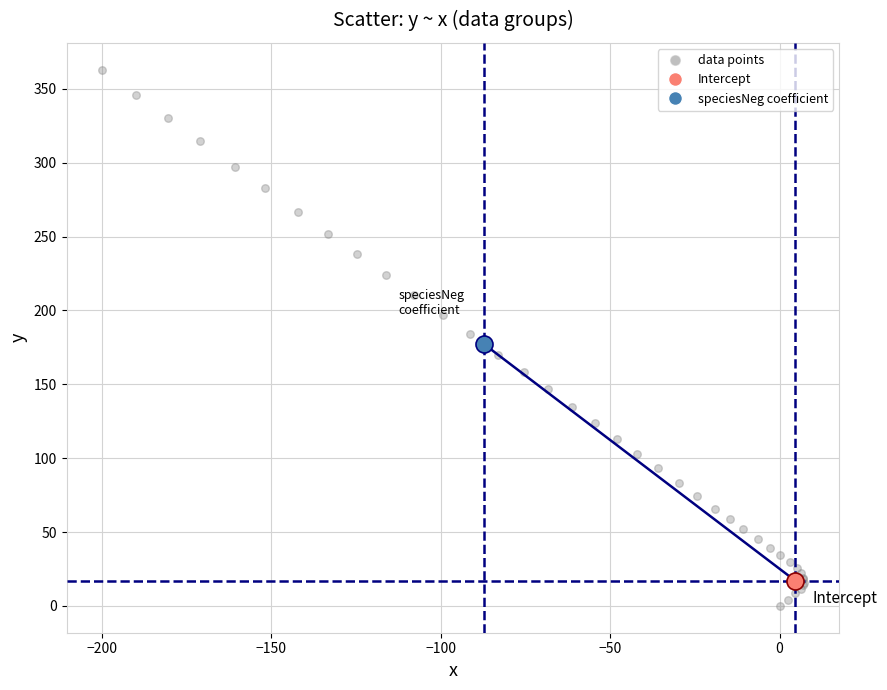

What are all the series names shown in the legend?

data points, Intercept, speciesNeg coefficient